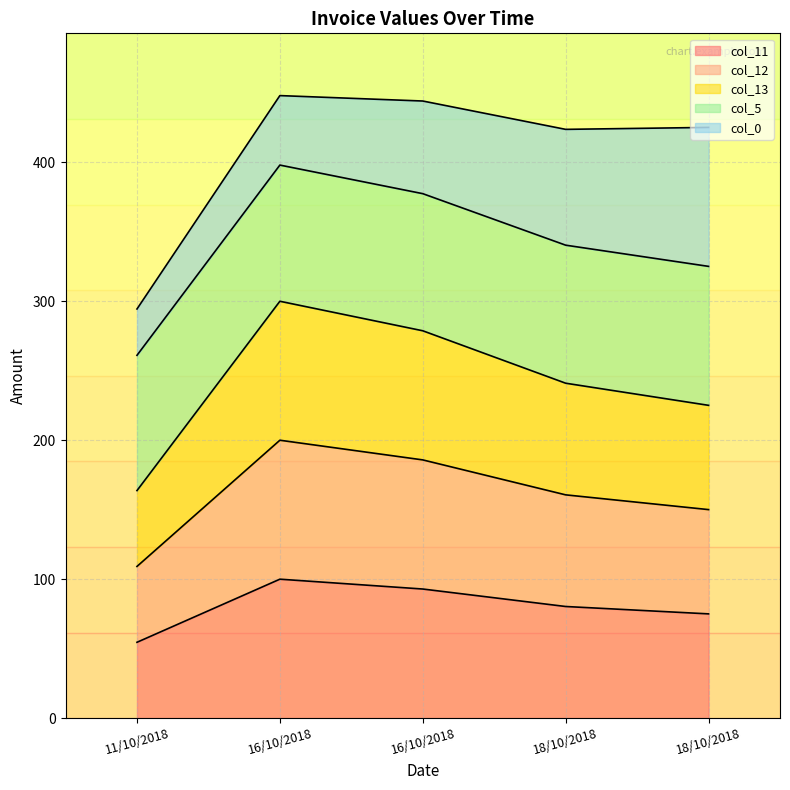

Does the chart have visible grid lines?

Yes